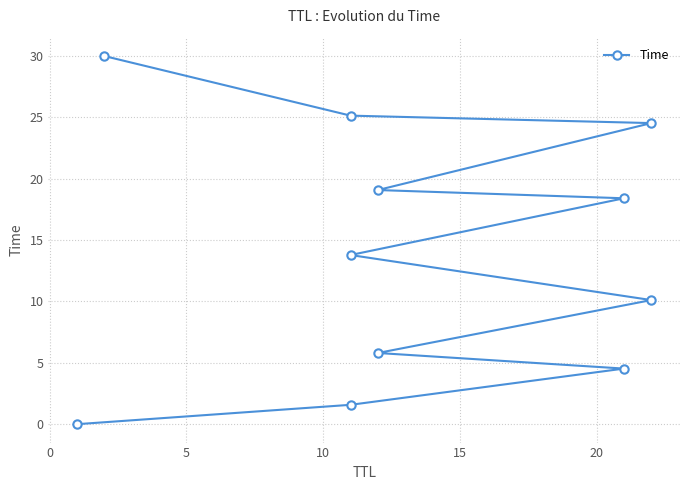

The chart shows a value of 33.1 at 9. True or false?

False